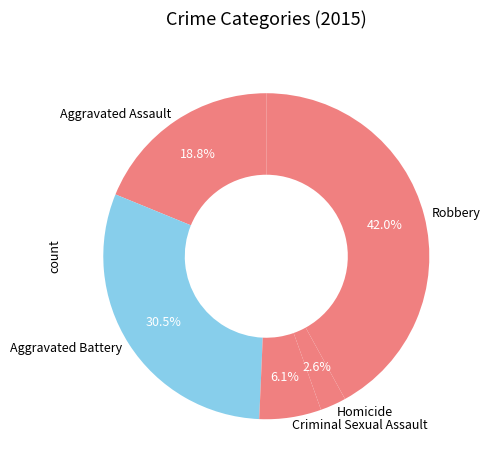

Which has a higher value, Aggravated Assault or Aggravated Battery?

Aggravated Battery